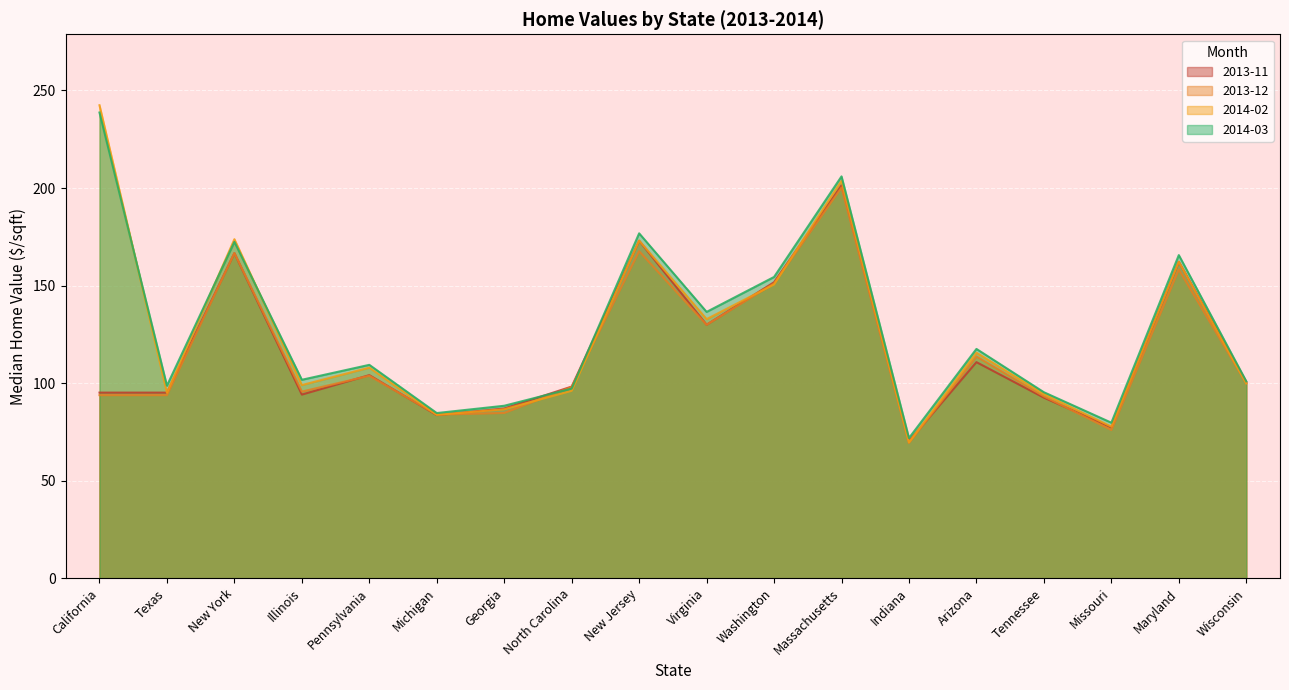

Which category has the lowest value in the 2014-02 series?

Indiana